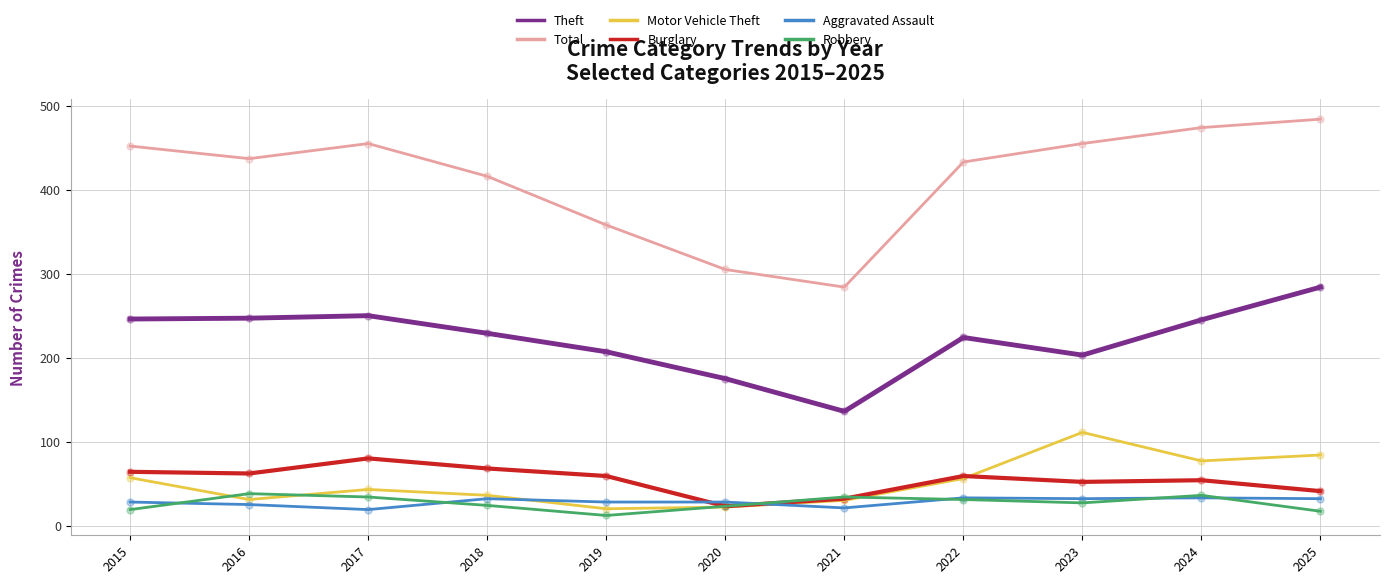

Which series has the largest total across all categories?

Total